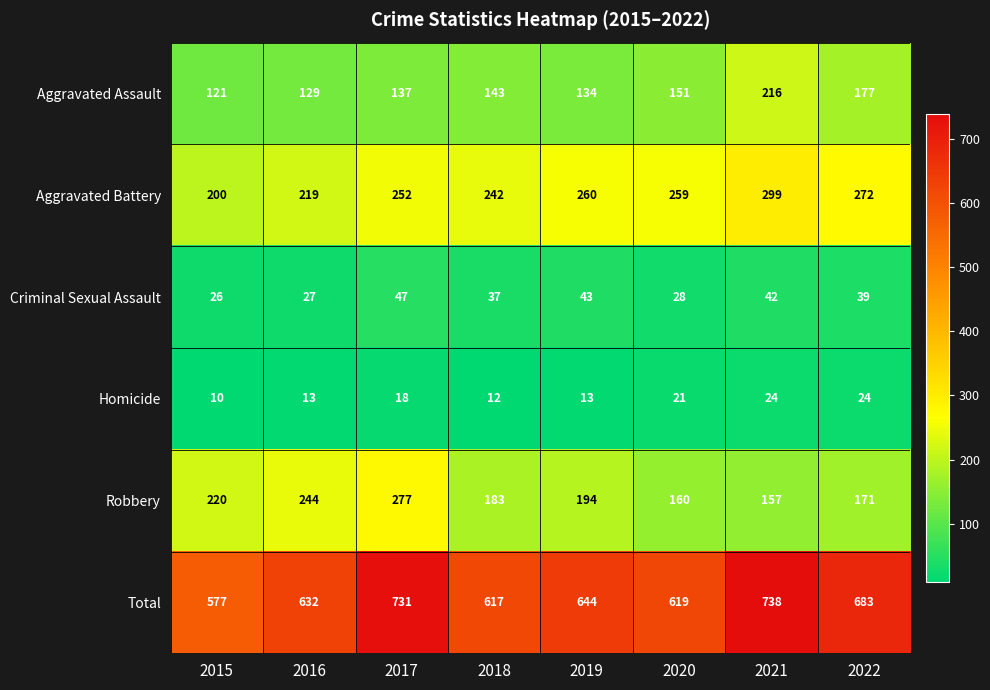

Between 2015 and 2018, which series saw the biggest shift?

Aggravated Battery